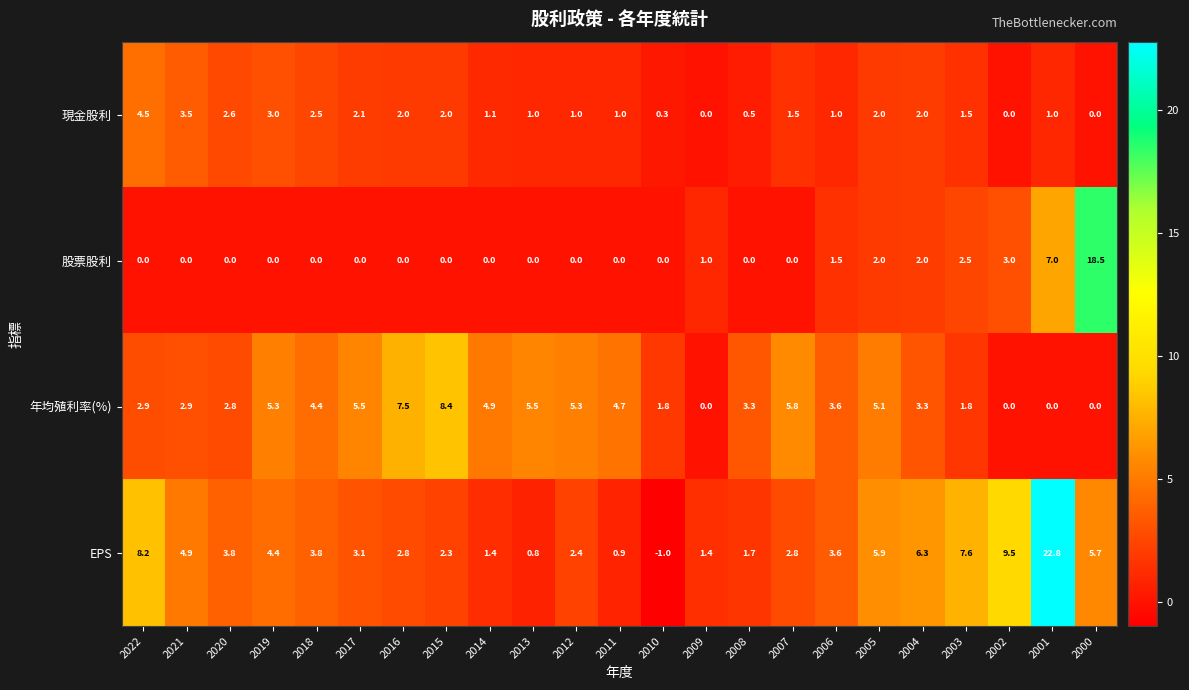

What is the difference between the maximum and minimum values in the 股票股利 series?

18.5